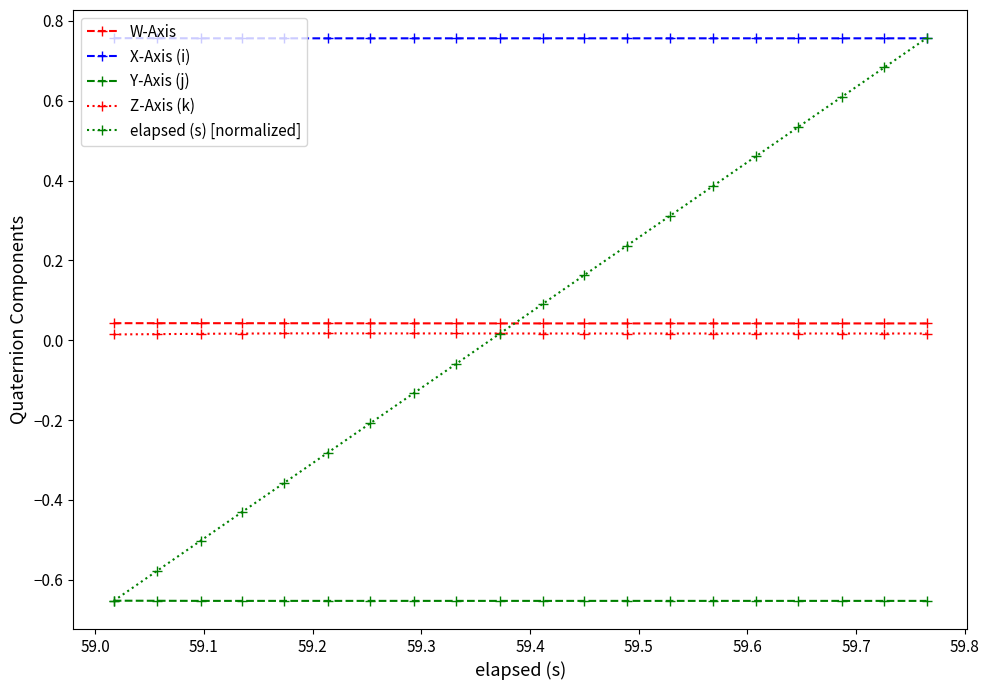

Which series has the largest total across all categories?

X-Axis (i)